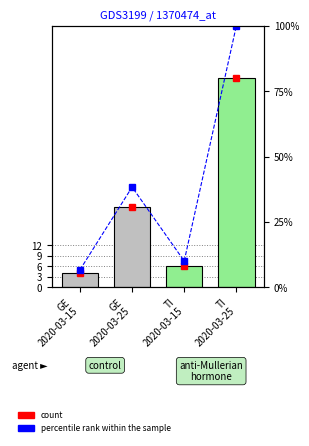

What is the total value across all series at TI
2020-03-25?

160.0